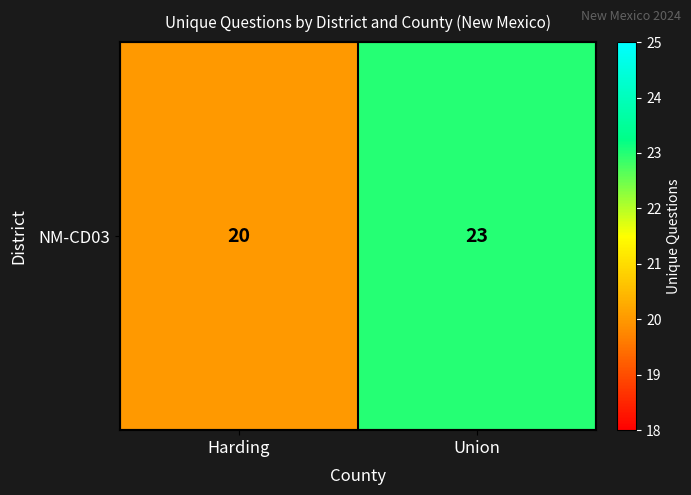

True or false: the data shows 5 at Harding.

False